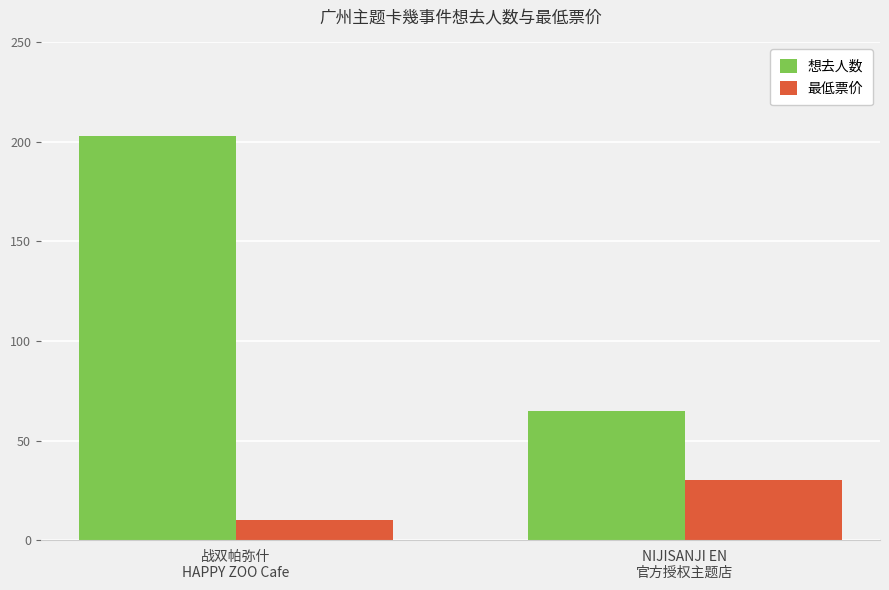

Reading left to right, extract all data points from this chart.

想去人数: 203	65
最低票价: 10	30